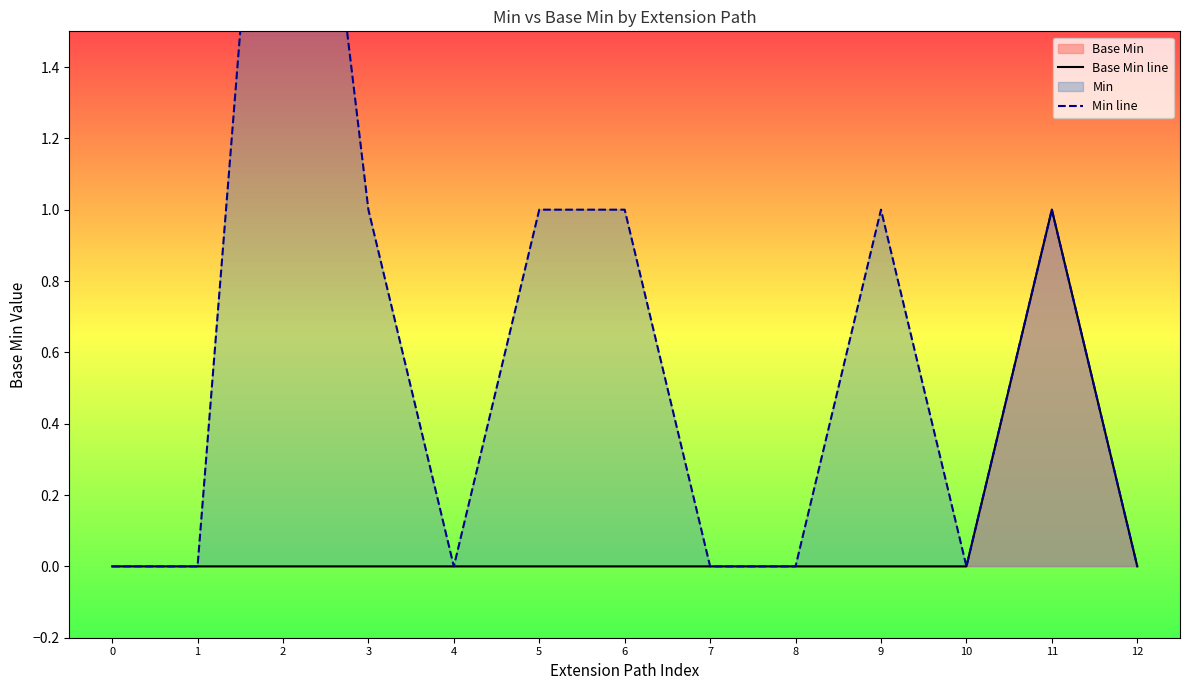

Reading left to right, list all the values displayed in this chart.

Base Min line: 0	0	0	0	0	0	0	0	0	0	0	1	0
Min line: 0	0	3	1	0	1	1	0	0	1	0	1	0